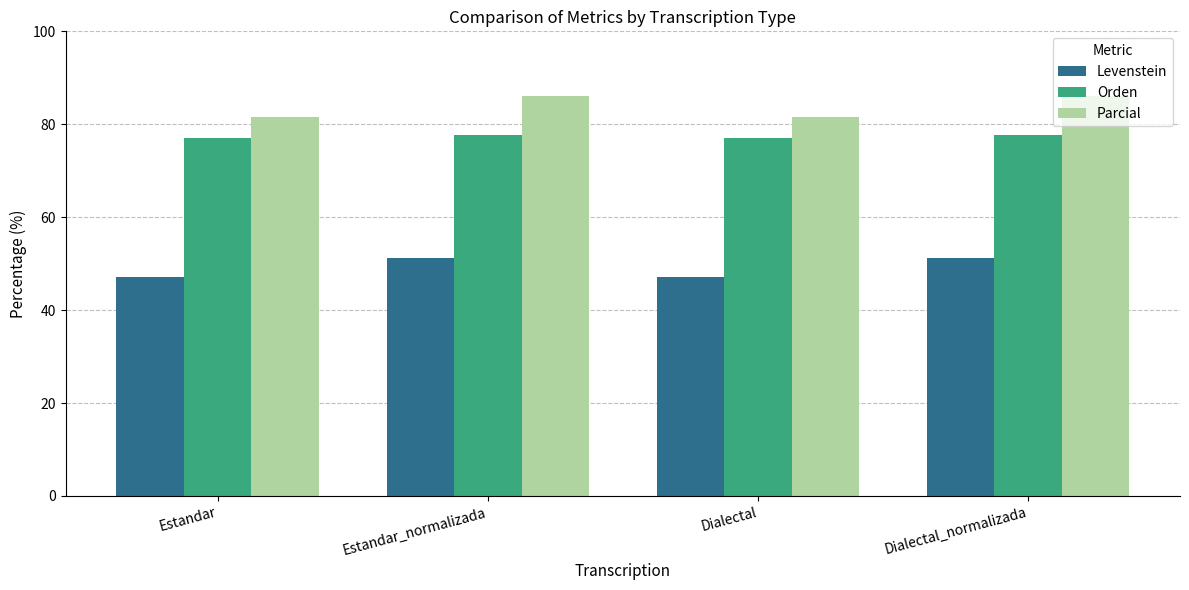

What value does the Levenstein series have at Estandar?

47.2